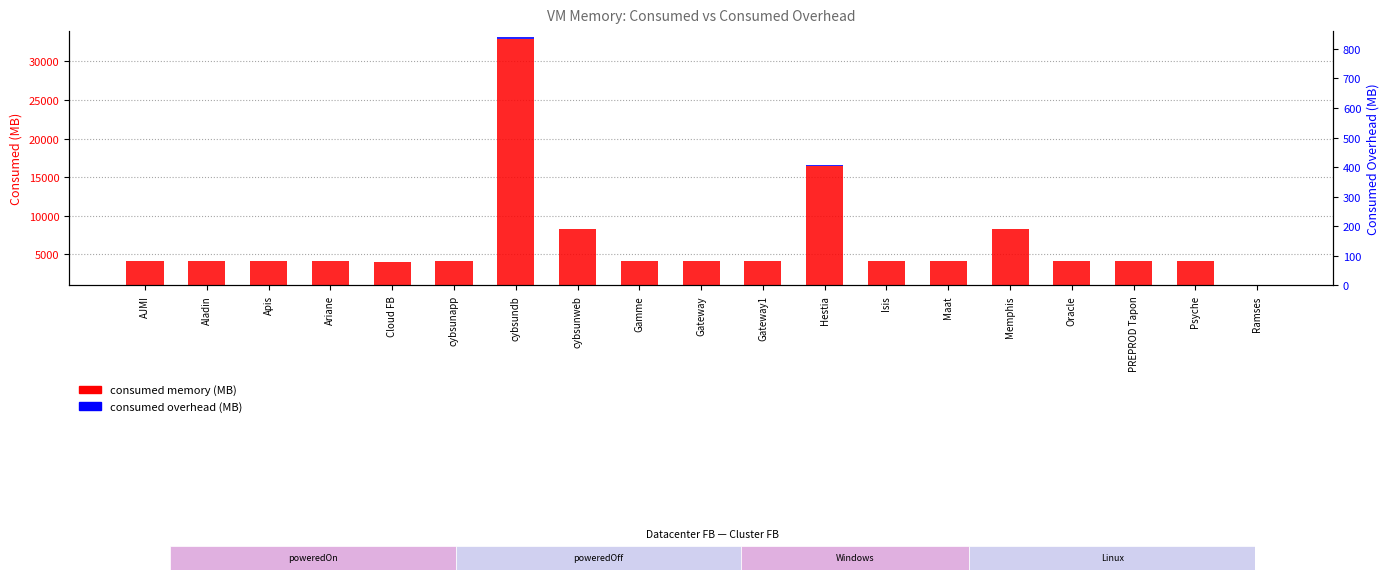

Which series has the largest total across all categories?

Consumed